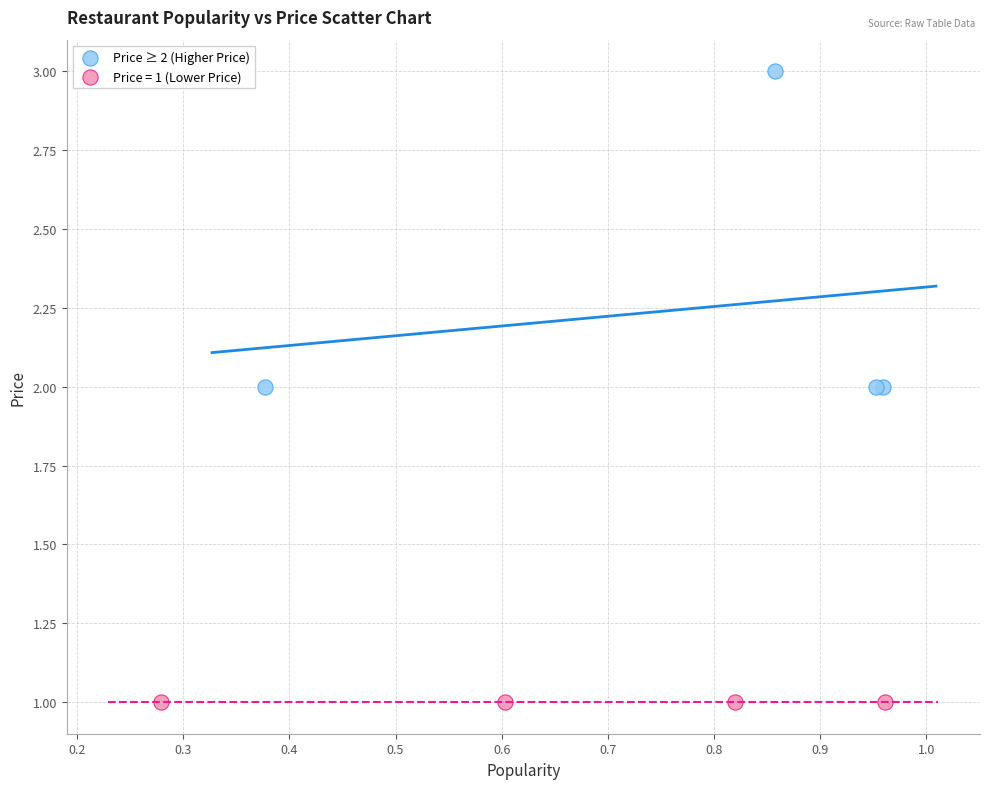

Which series reaches the maximum Y coordinate?

Price ≥ 2 (Higher Price)